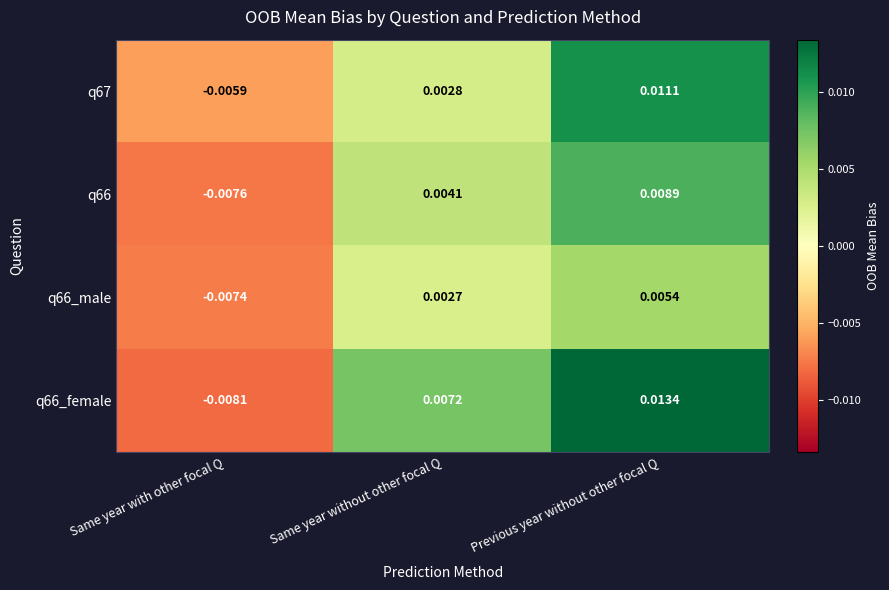

At which category does the chart reach its minimum across all series?

Same year with other focal Q